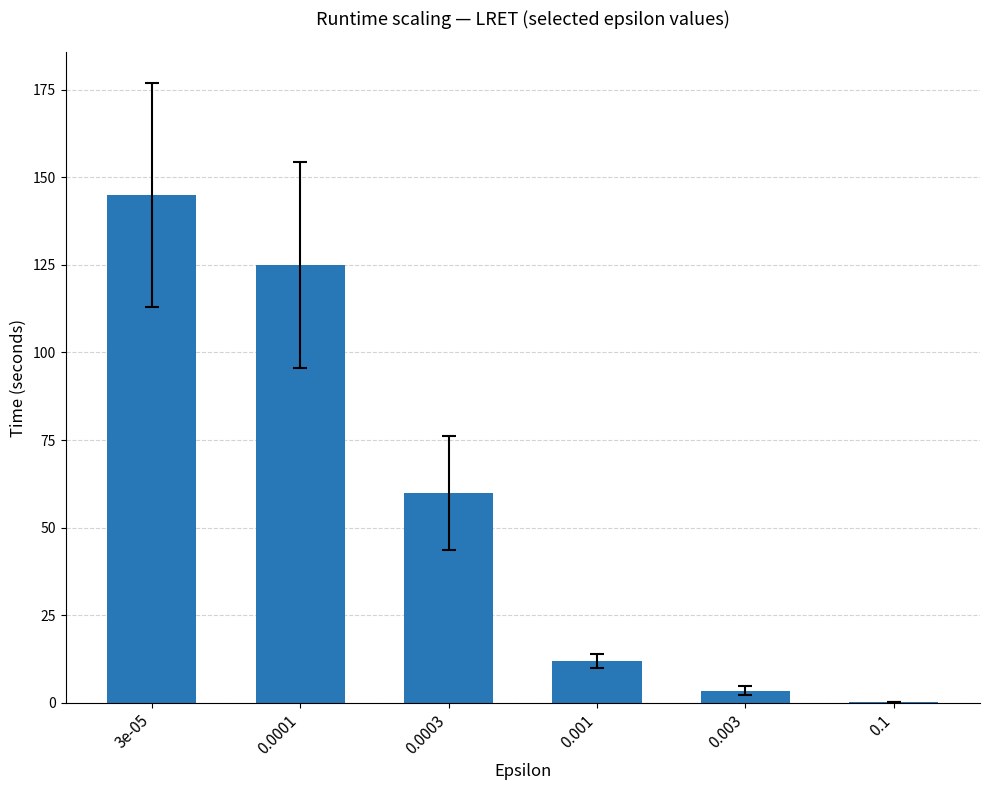

The value at 0.0003 is 86.3. True or false?

False